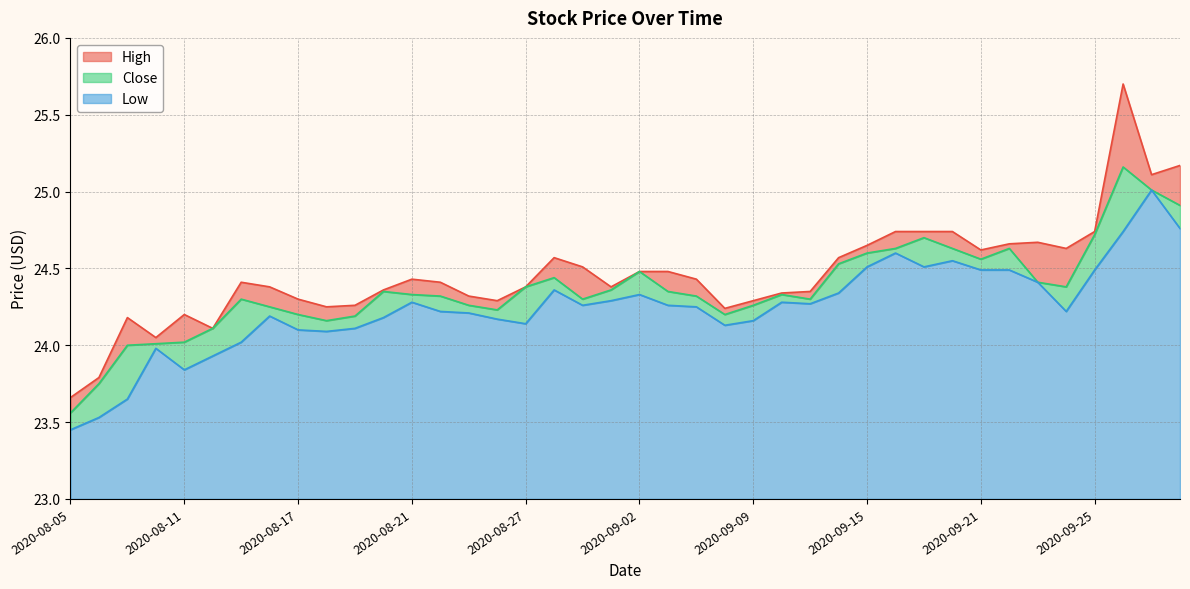

Where is Low nearest to the value 24?

2020-08-10